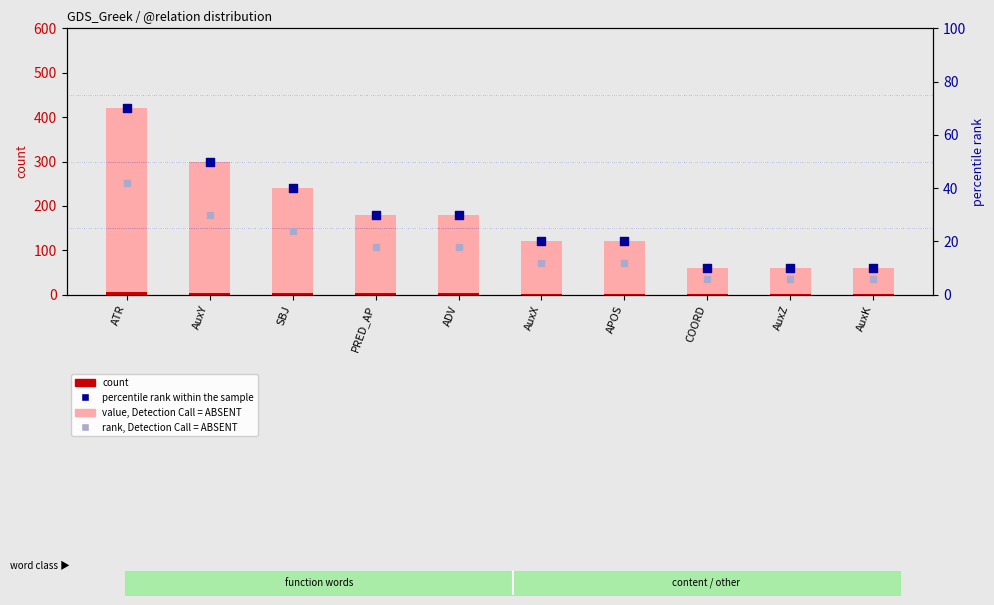

What are all the series names shown in the legend?

value, Detection Call = ABSENT, count, percentile rank within the sample, rank, Detection Call = ABSENT